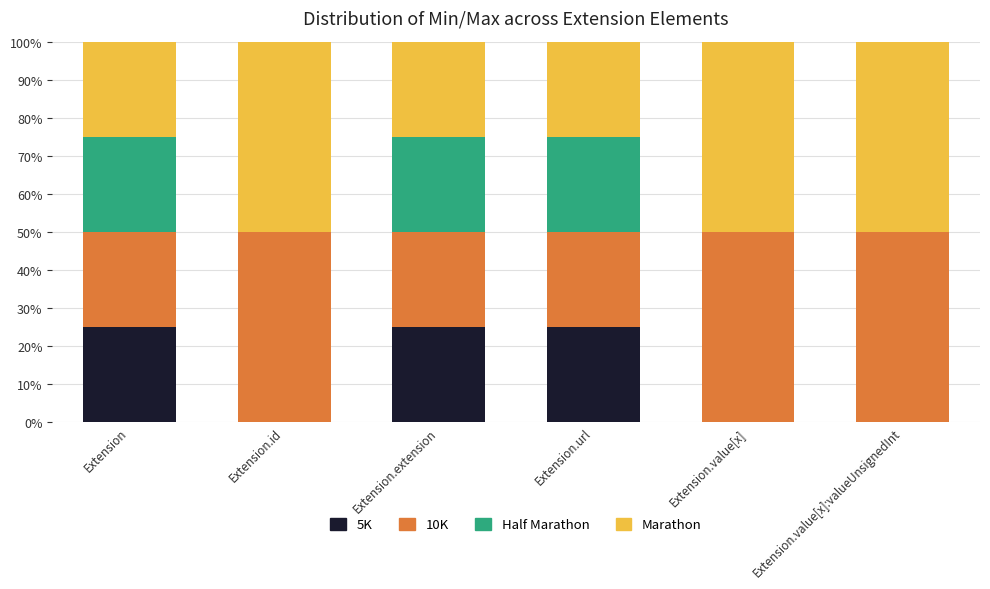

What is the maximum value for 5K?

25